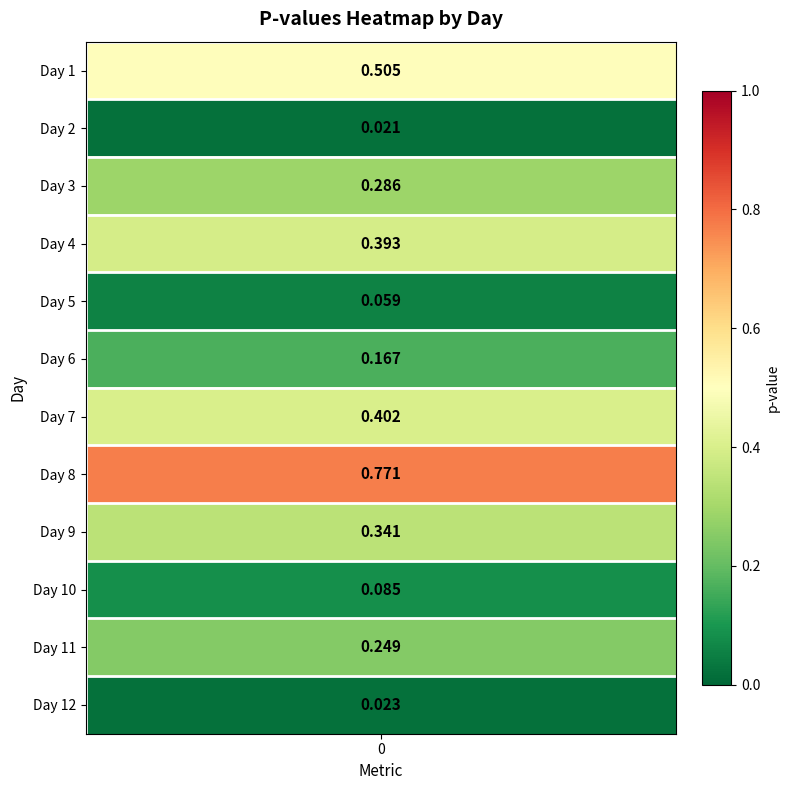

Reading right to left, transcribe all the data shown in this chart.

11=0.0	10=0.2	9=0.1	8=0.3	7=0.8	6=0.4	5=0.2	4=0.1	3=0.4	2=0.3	1=0.0	0=0.5